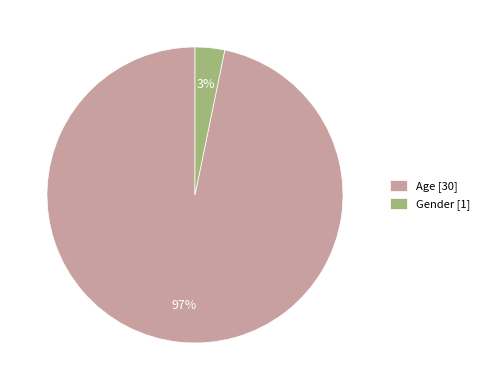

Which has a higher value, Age or Gender?

Age